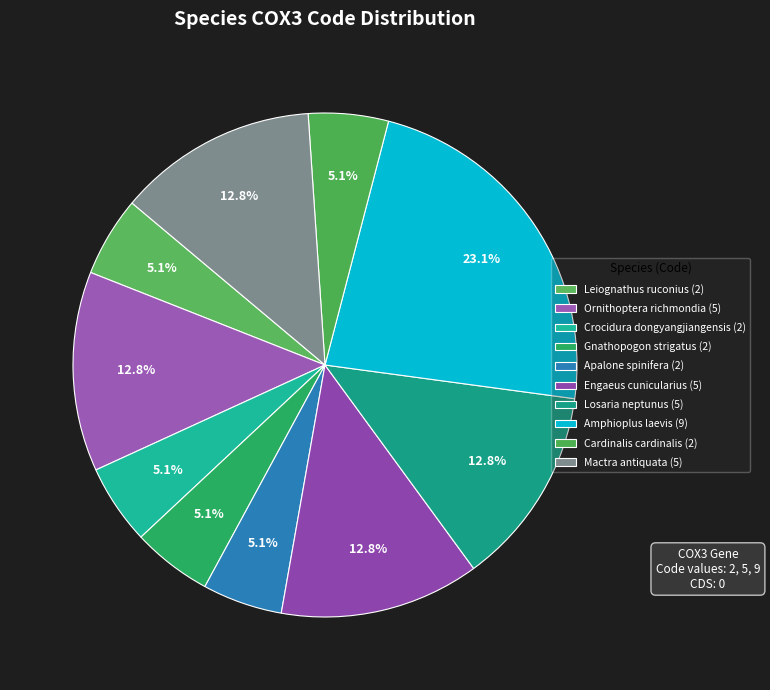

Does Ornithoptera richmondia account for over 50% of the chart?

No